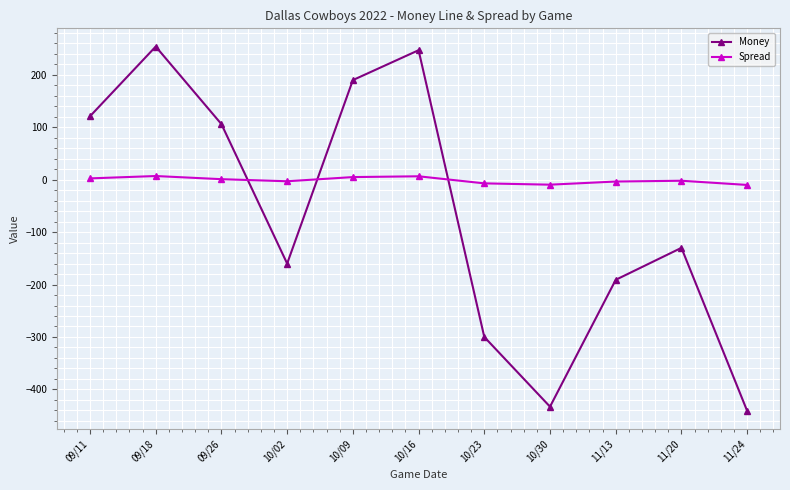

What is the minimum value for Money?

-441.0